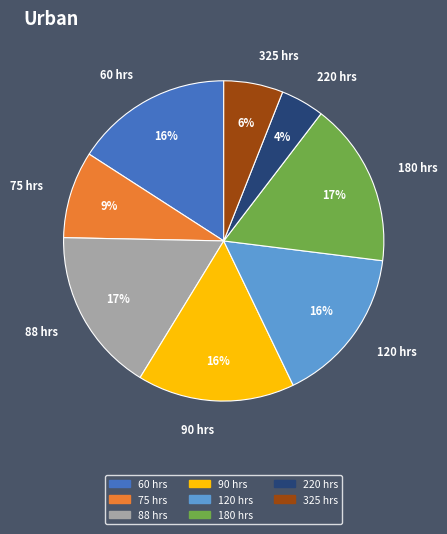

To the nearest percent, what is the average slice percentage?

12%